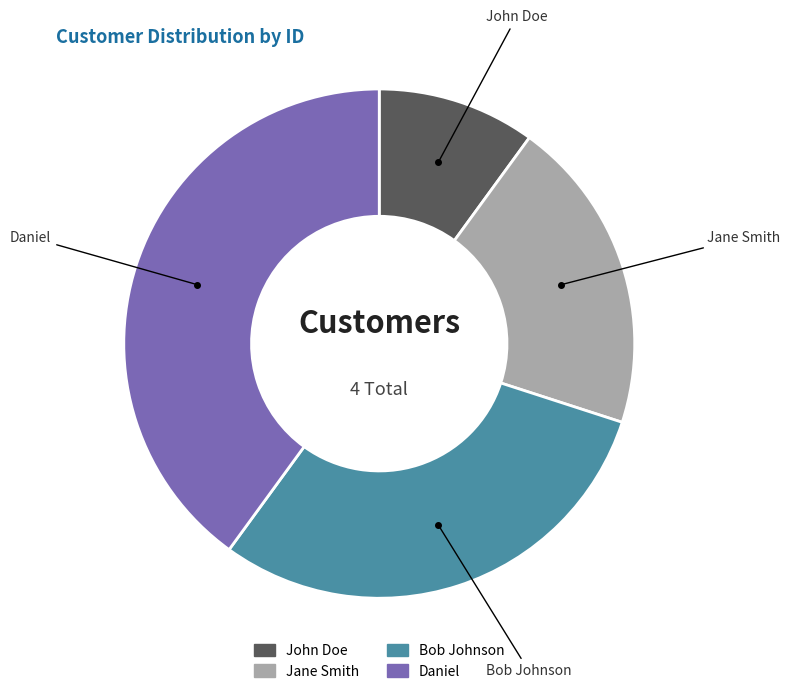

Count the number of slices in the pie.

4